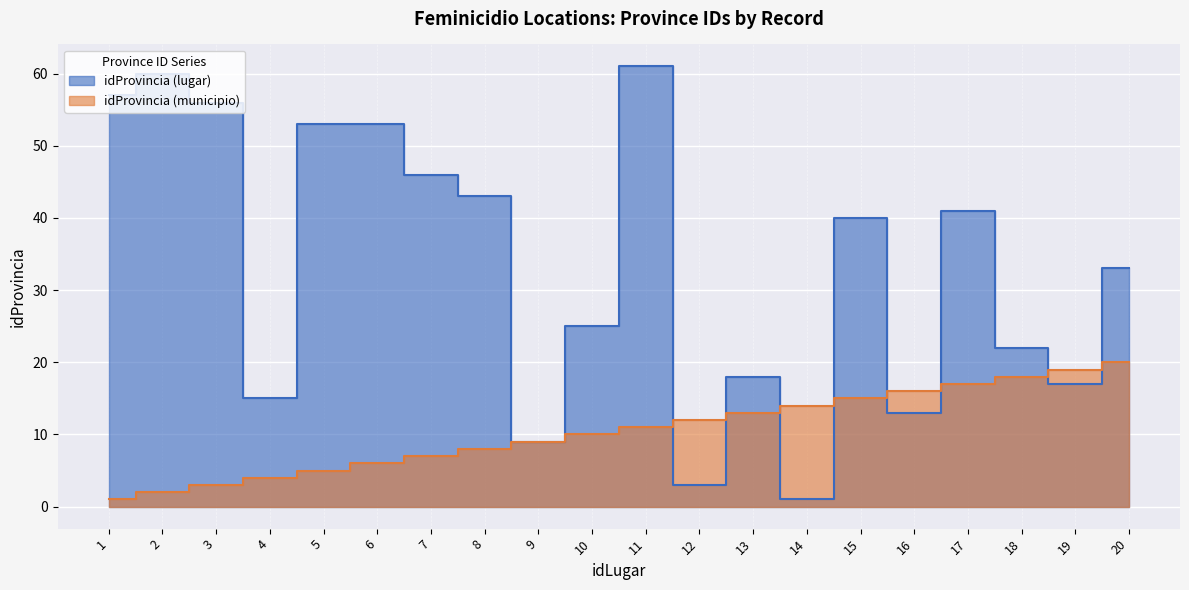

Which series ends up on top after the final intersection of idProvincia_left and idProvincia_right?

idProvincia_left